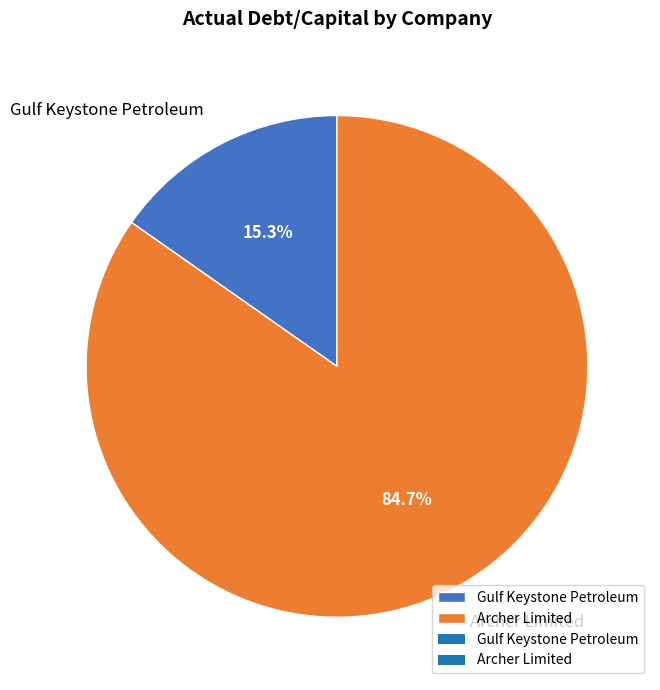

To the nearest percent, what is the difference between the largest and smallest slice percentages?

69%